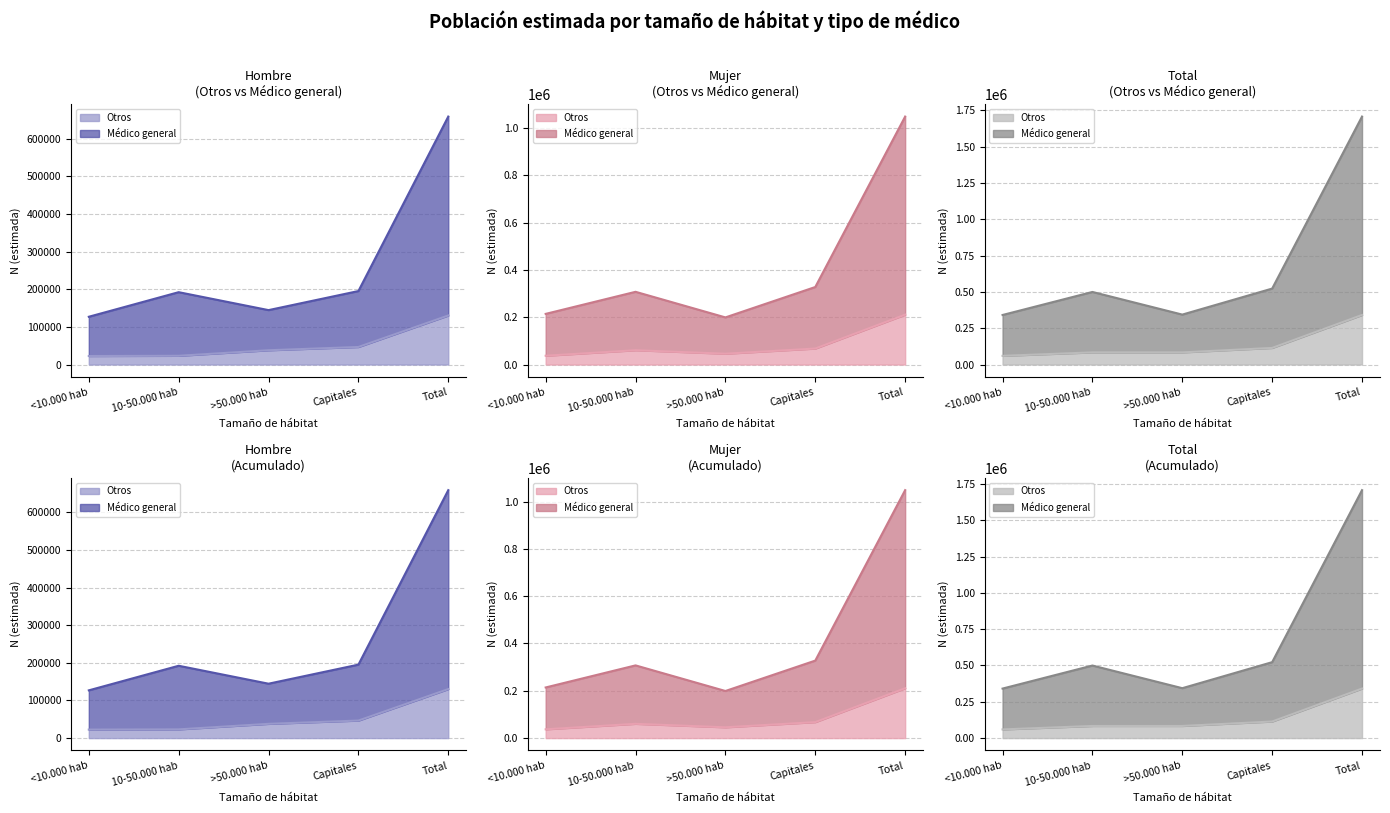

Which series has the largest total across all categories?

Mujer - Médico general (N estimada)